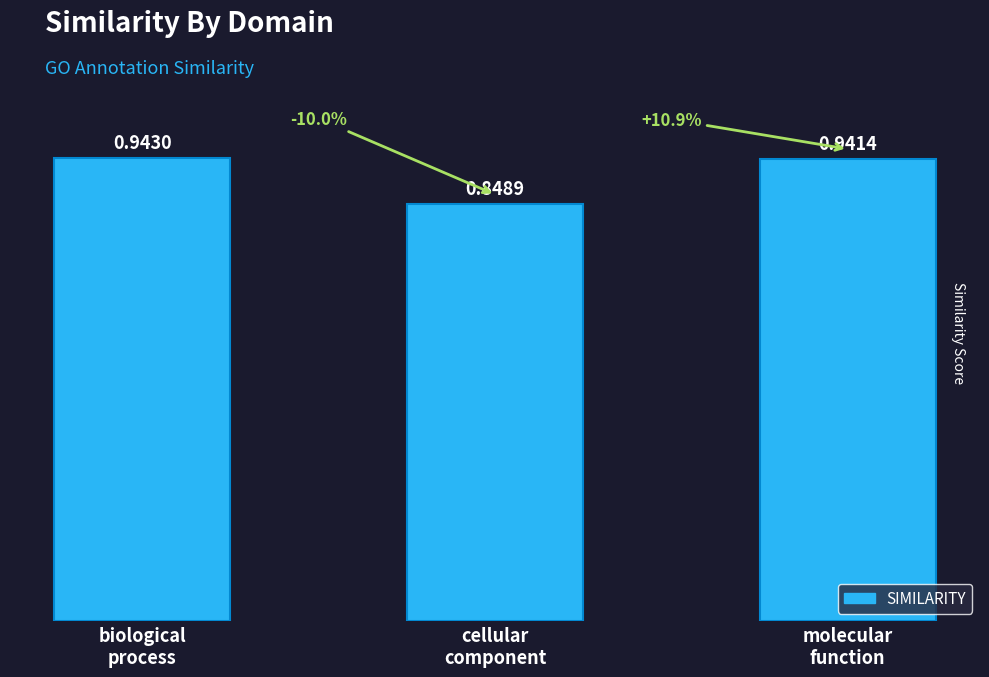

How many bars are there in total?

3